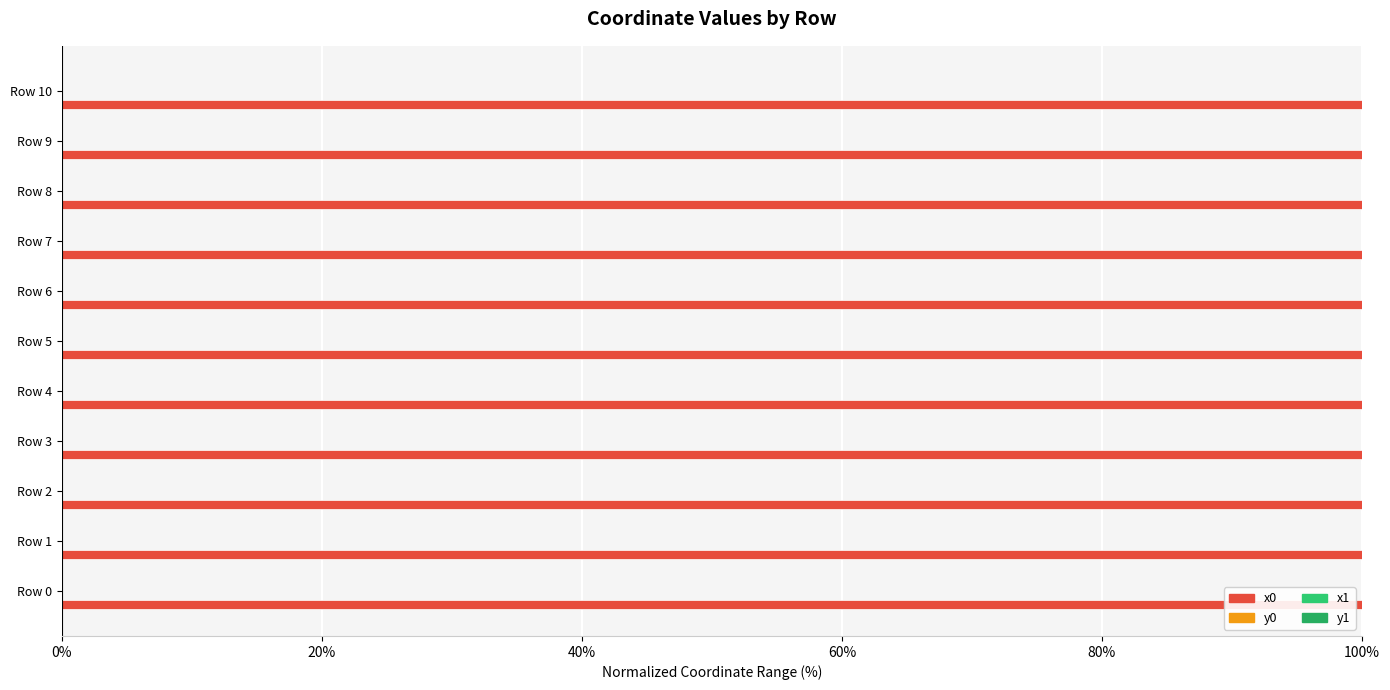

How many x0 values are between 99 and 100?

11